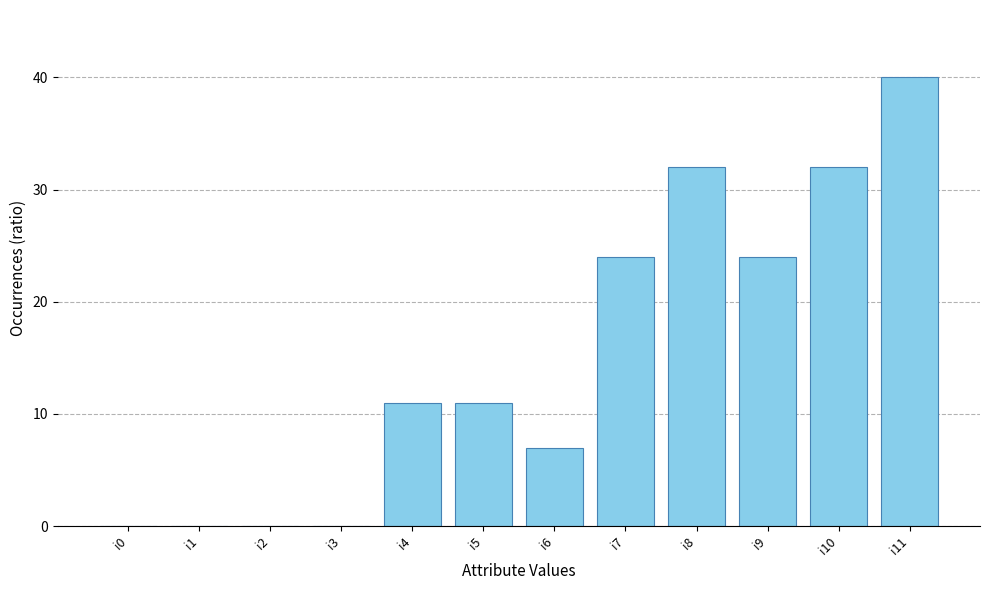

What is the sum of all values?

181